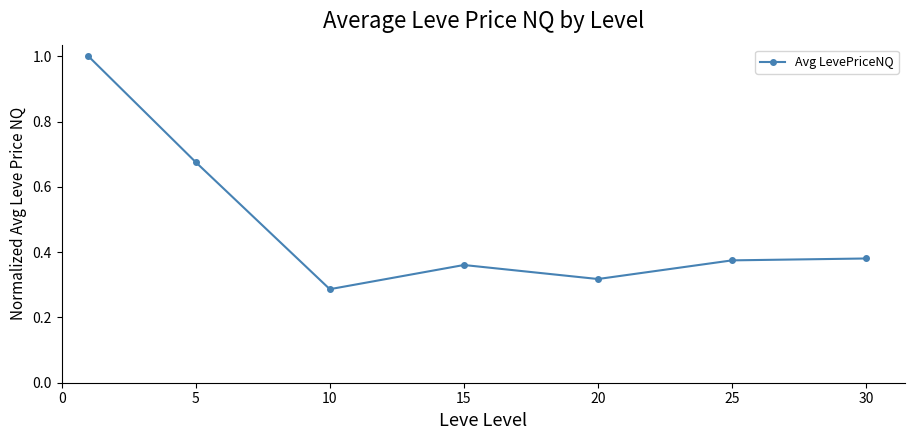

What is the average value?

0.5